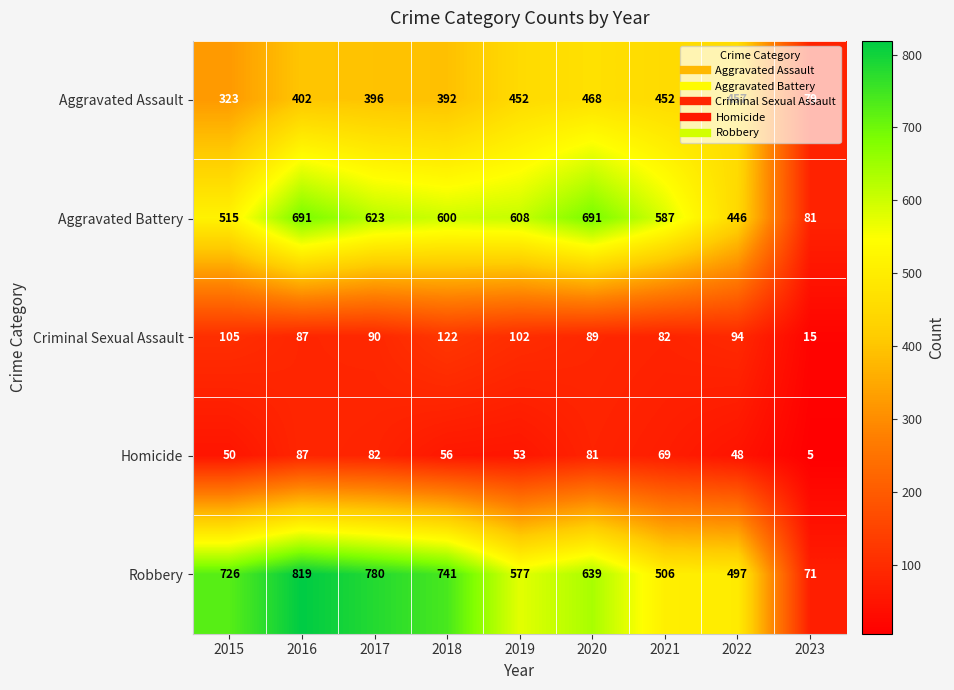

What is the maximum value shown in the chart?

819